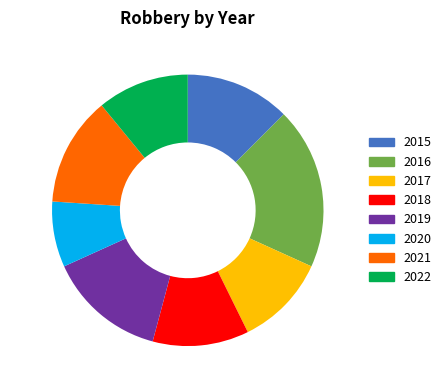

What is the ratio of the value at 2020 to the value at 2015?

0.6